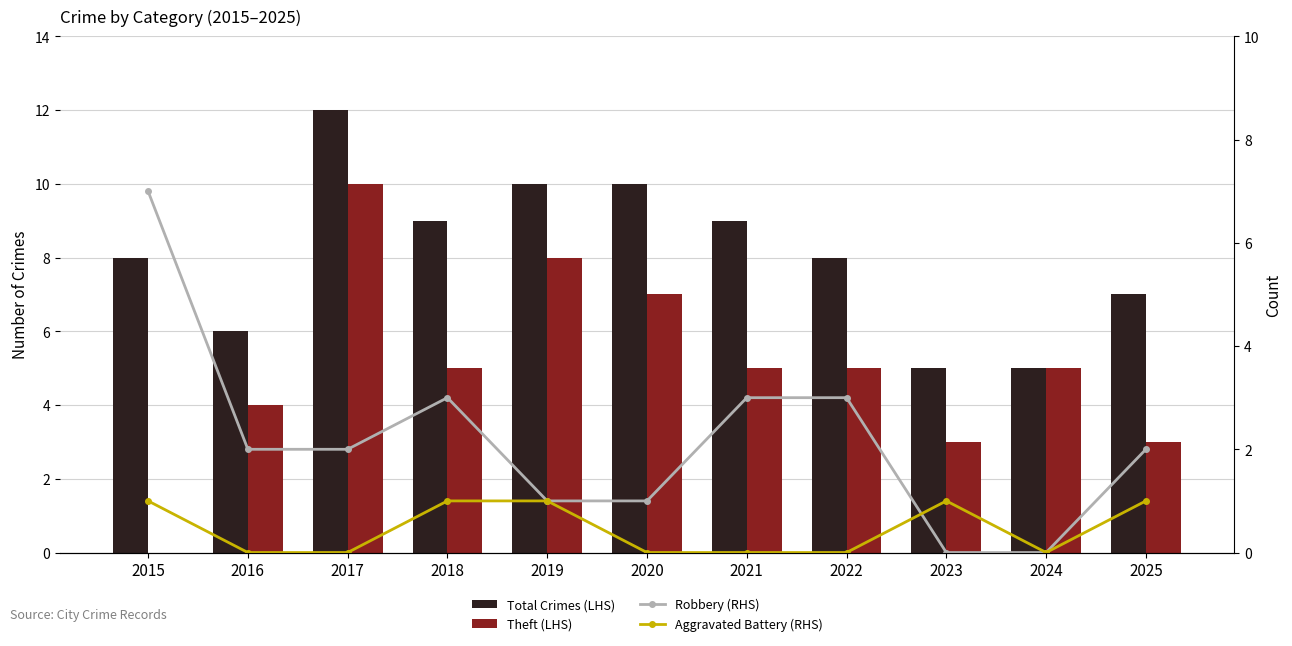

Rank the series by their maximum value, from highest to lowest.

Total Crimes (LHS), Theft (LHS), Robbery (RHS), Aggravated Battery (RHS)